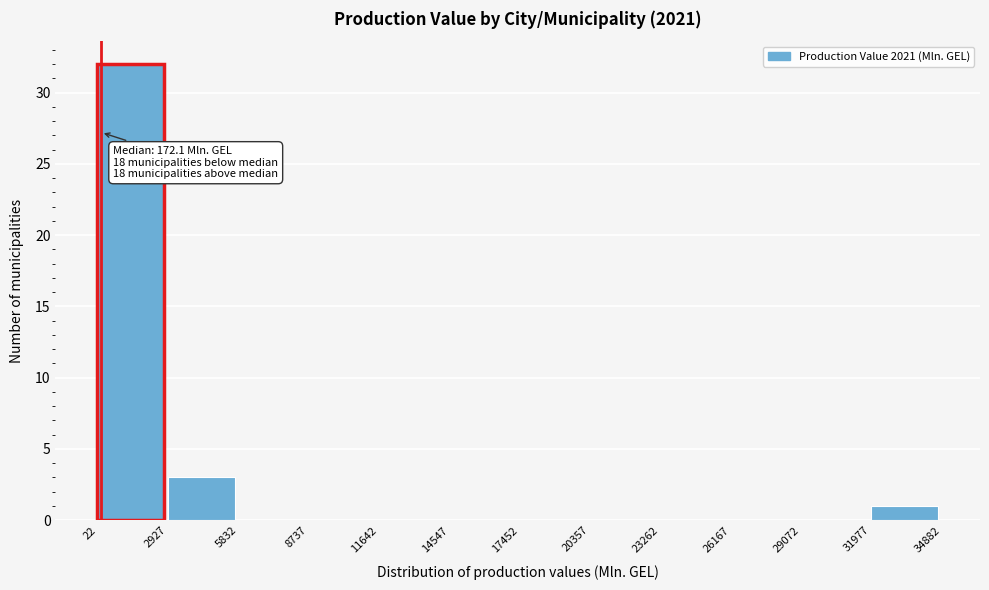

Over which range of the x-axis is the bar tallest?

22 to 2927